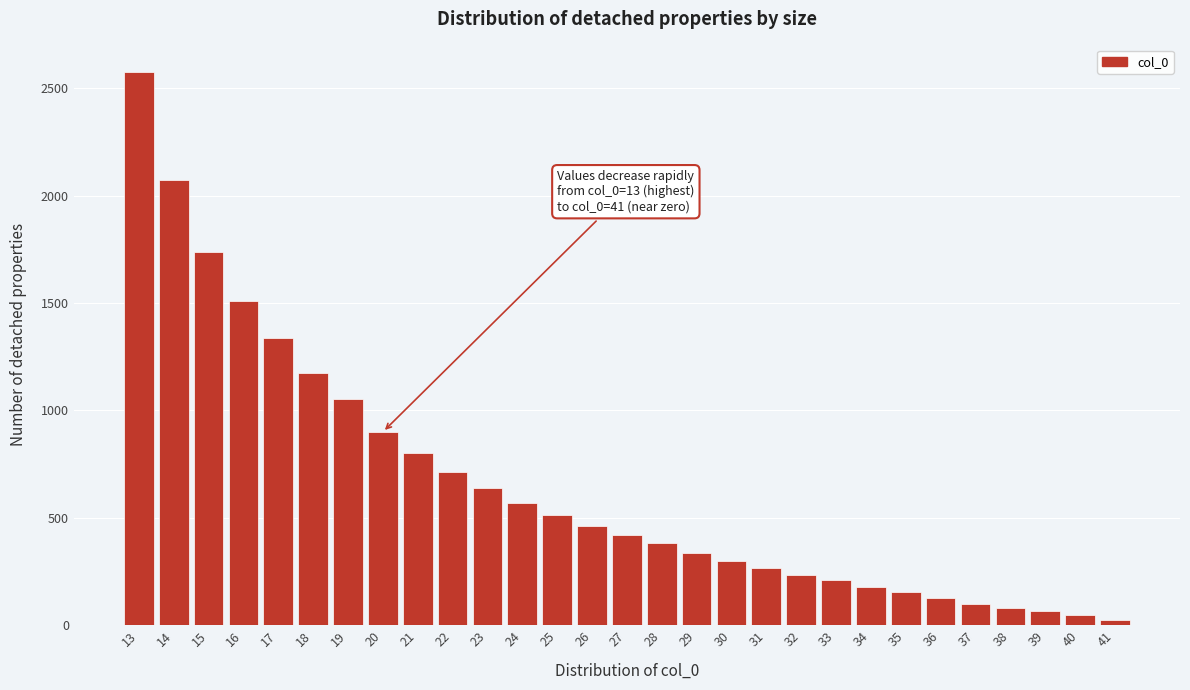

Reading left to right, extract all data points from this chart.

13=2576	14=2075	15=1737	16=1512	17=1336	18=1173	19=1052	20=900	21=800	22=712	23=638	24=569	25=512	26=464	27=421	28=381	29=337	30=298	31=268	32=235	33=209	34=176	35=153	36=125	37=100	38=79	39=64	40=45	41=23